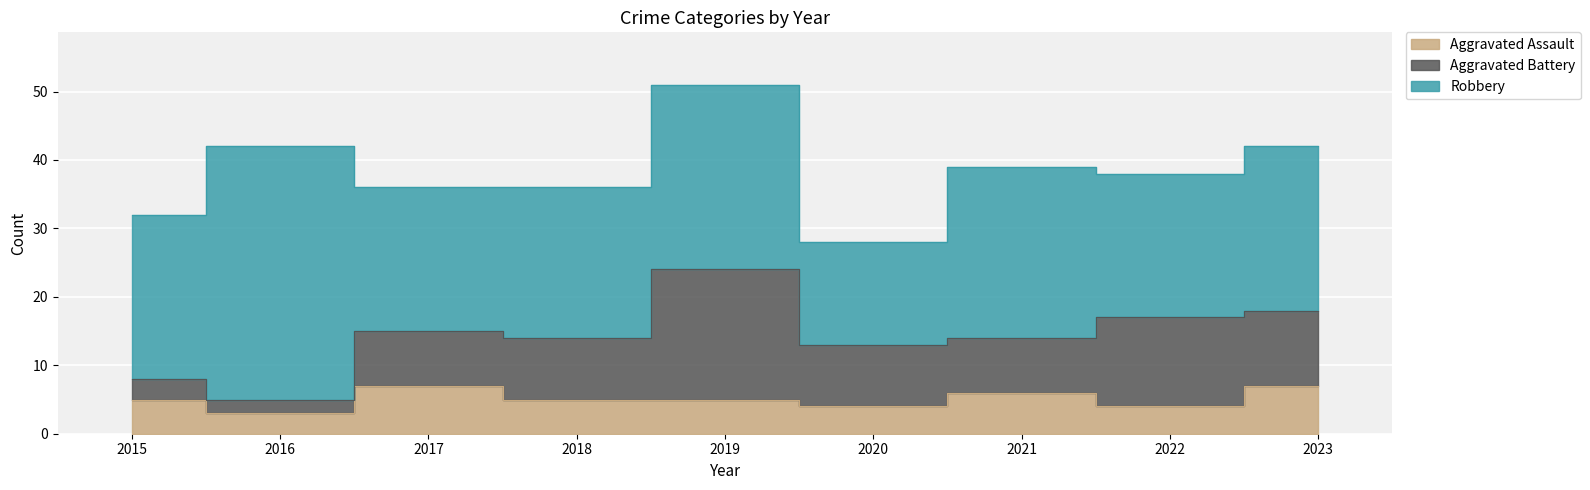

Where is the first local maximum for Aggravated Battery?

2019